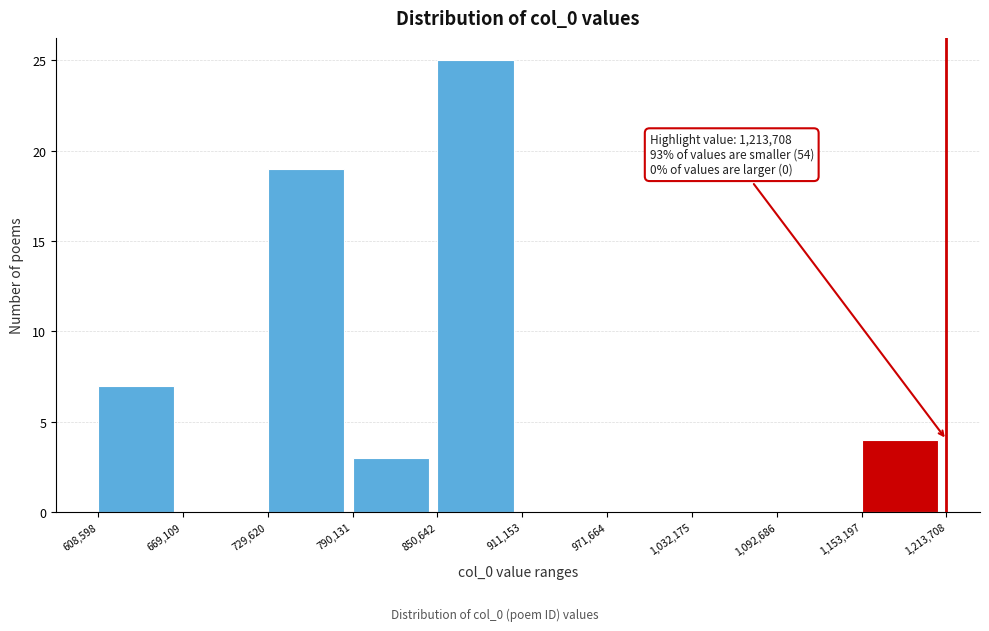

Over which range of the x-axis is the bar tallest?

850,642 to 911,153